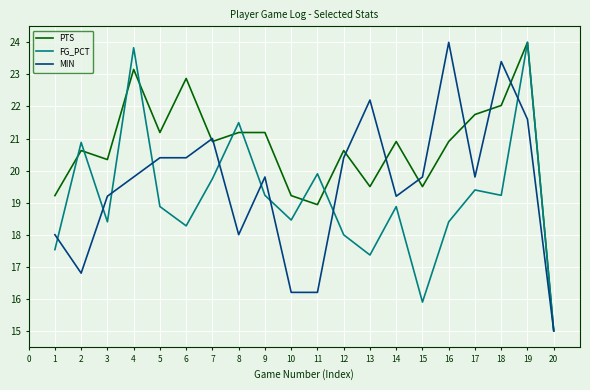

How many values in the MIN series are below 19?

6